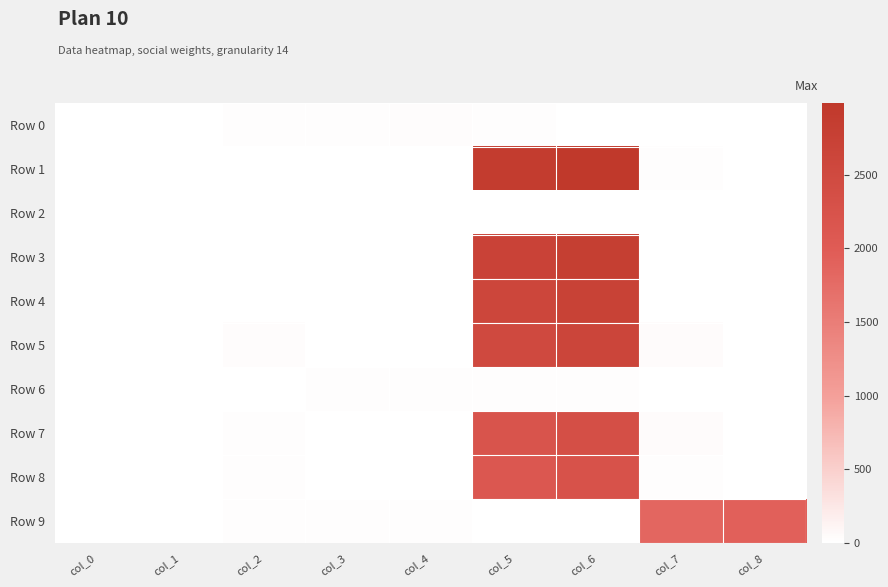

Reading left to right, extract all data points from this chart.

Row 0: col_0=4.0	col_1=0.0	col_2=20.0	col_3=22.0	col_4=24.0	col_5=21.0	col_6=0.0	col_7=0.0	col_8=10.0
Row 1: col_0=1.0	col_1=0.0	col_2=8.0	col_3=0.0	col_4=0.0	col_5=2887.0	col_6=2988.7	col_7=20.0	col_8=0.0
Row 2: col_0=7.0	col_1=0.0	col_2=5.0	col_3=2.0	col_4=1.0	col_5=7.0	col_6=3.0	col_7=4.0	col_8=10.0
Row 3: col_0=1.0	col_1=0.0	col_2=11.0	col_3=0.0	col_4=0.0	col_5=2698.0	col_6=2807.6	col_7=10.0	col_8=0.0
Row 4: col_0=1.0	col_1=0.0	col_2=9.0	col_3=0.0	col_4=0.0	col_5=2601.0	col_6=2714.3	col_7=10.0	col_8=0.0
Row 5: col_0=1.0	col_1=0.0	col_2=25.0	col_3=0.0	col_4=0.0	col_5=2504.0	col_6=2618.1	col_7=40.0	col_8=0.0
Row 6: col_0=5.0	col_1=0.0	col_2=6.0	col_3=23.0	col_4=18.0	col_5=17.0	col_6=13.0	col_7=0.0	col_8=0.0
Row 7: col_0=1.0	col_1=0.0	col_2=15.0	col_3=0.0	col_4=0.0	col_5=2216.0	col_6=2342.1	col_7=40.0	col_8=0.0
Row 8: col_0=1.0	col_1=0.0	col_2=12.0	col_3=0.0	col_4=0.0	col_5=2119.0	col_6=2247.1	col_7=20.0	col_8=0.0
Row 9: col_0=3.0	col_1=0.0	col_2=19.0	col_3=16.0	col_4=14.0	col_5=0.0	col_6=0.0	col_7=1837.0	col_8=1934.1